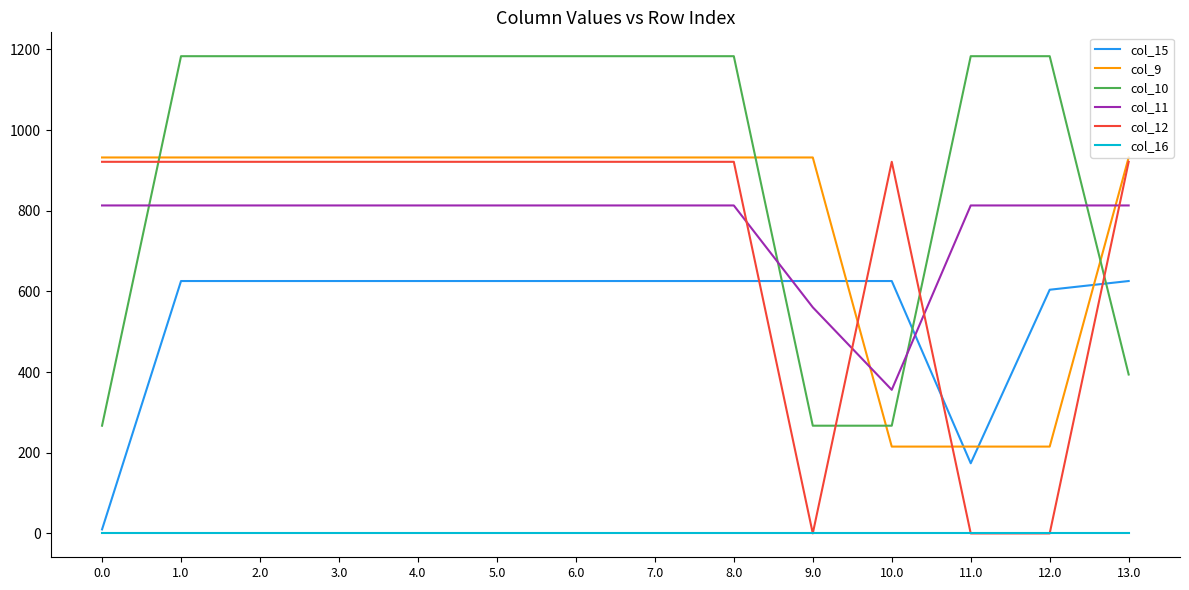

True or false: col_16 and col_10 cross at least once.

False